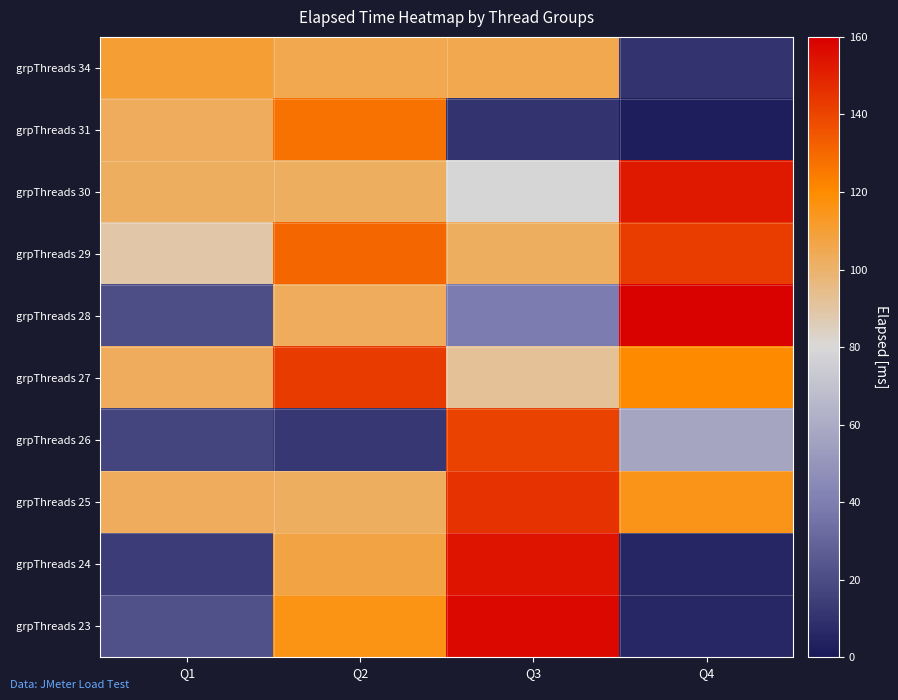

What is the spread (max minus min) of values at Q2?

131